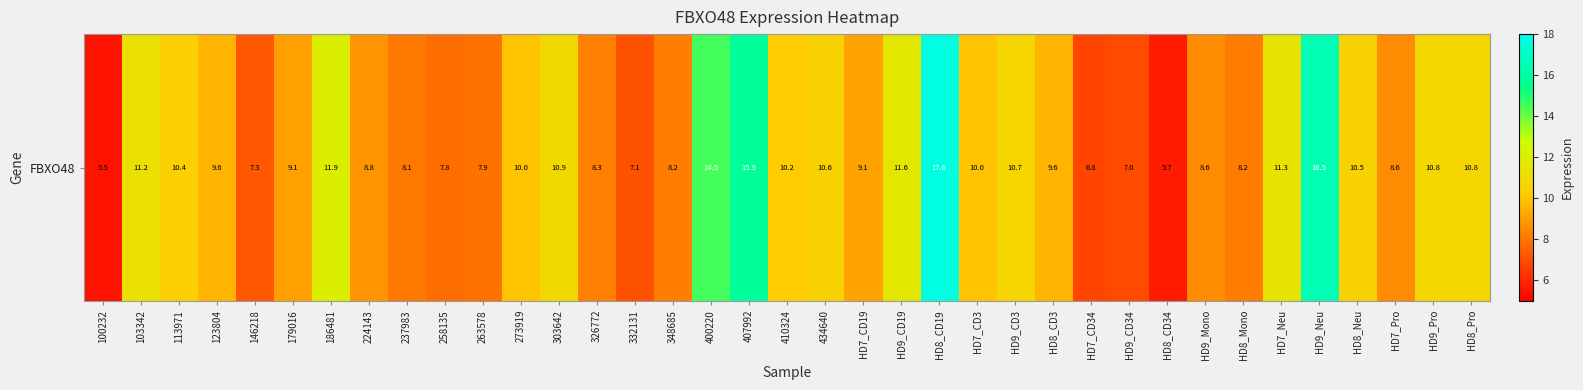

Read the value at 263578.

7.9